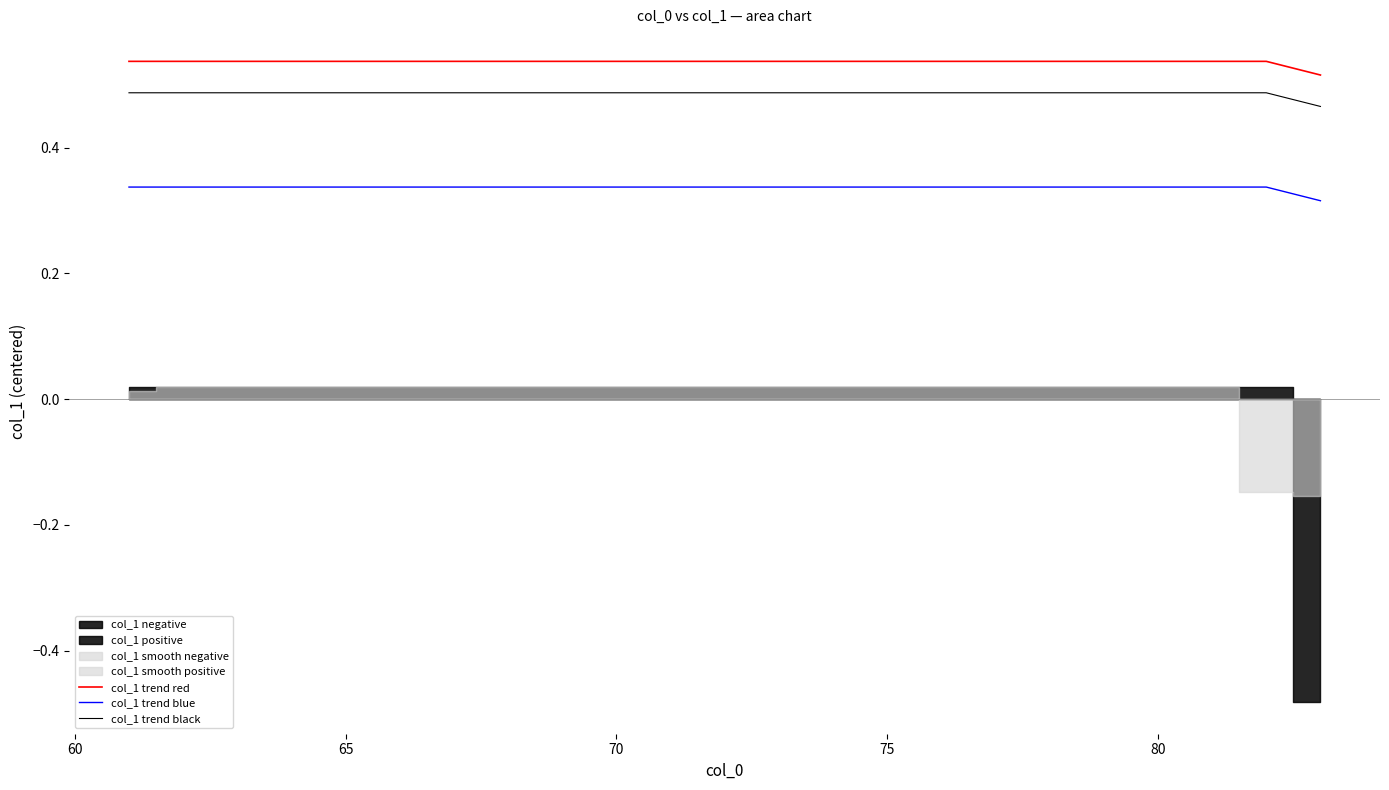

Which series has the largest total across all categories?

col_1 trend red